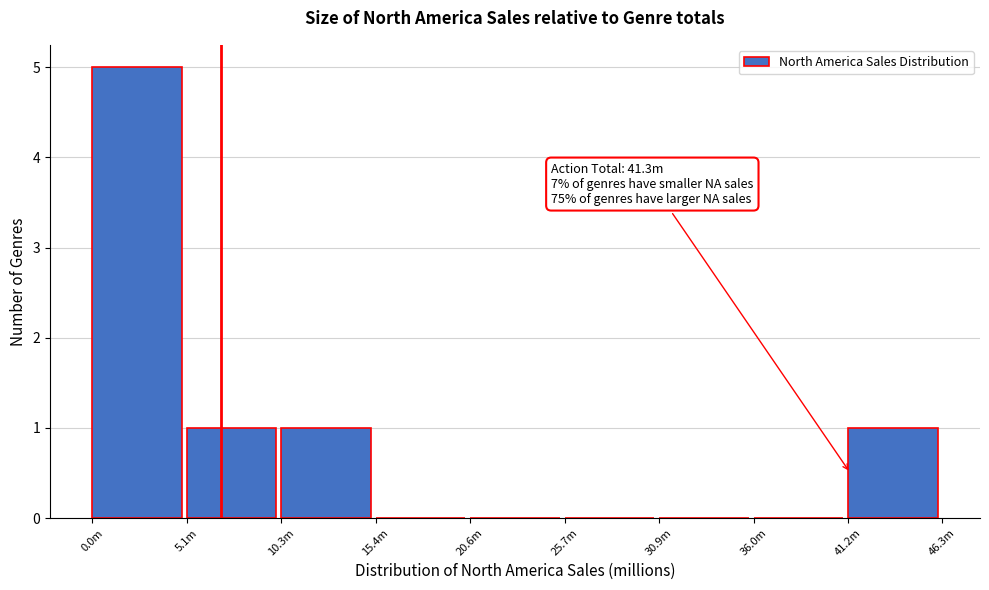

Reading left to right, list all the values displayed in this chart.

0.0m=5	5.1m=1	10.3m=1	15.4m=0	20.6m=0	25.7m=0	30.9m=0	36.0m=0	41.2m=1